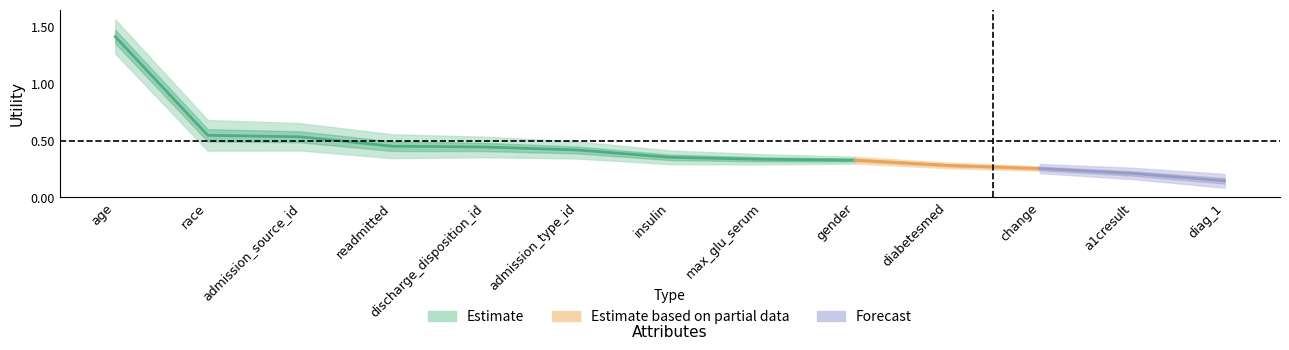

What is the approximate value at age?

1.4